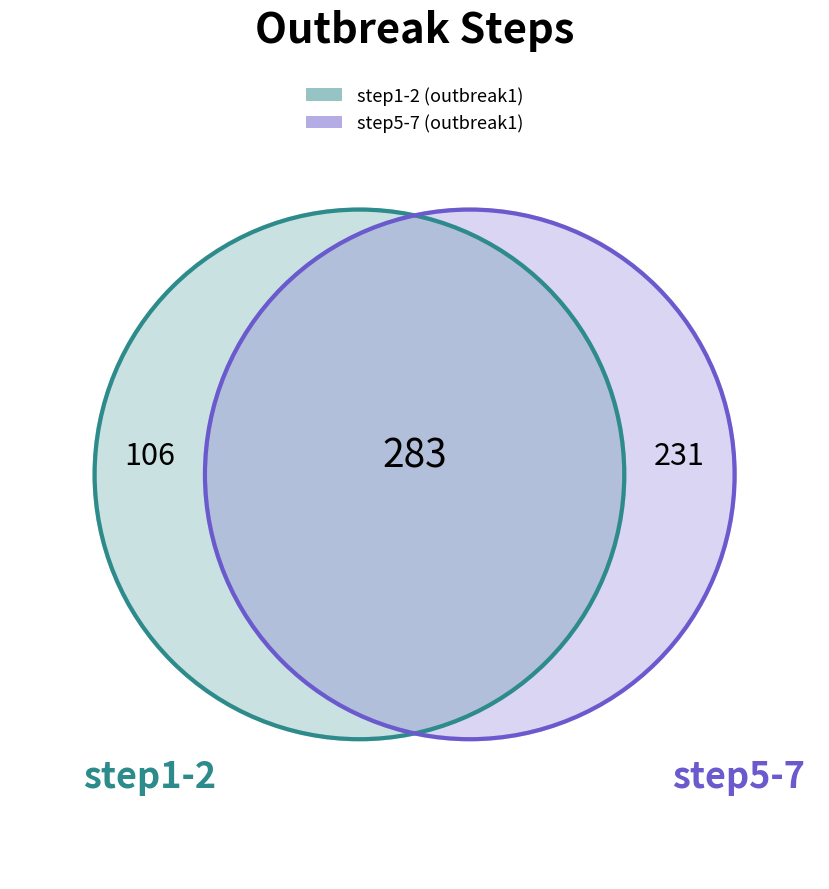

Do step2 and step7 together represent more than half of the pie?

No